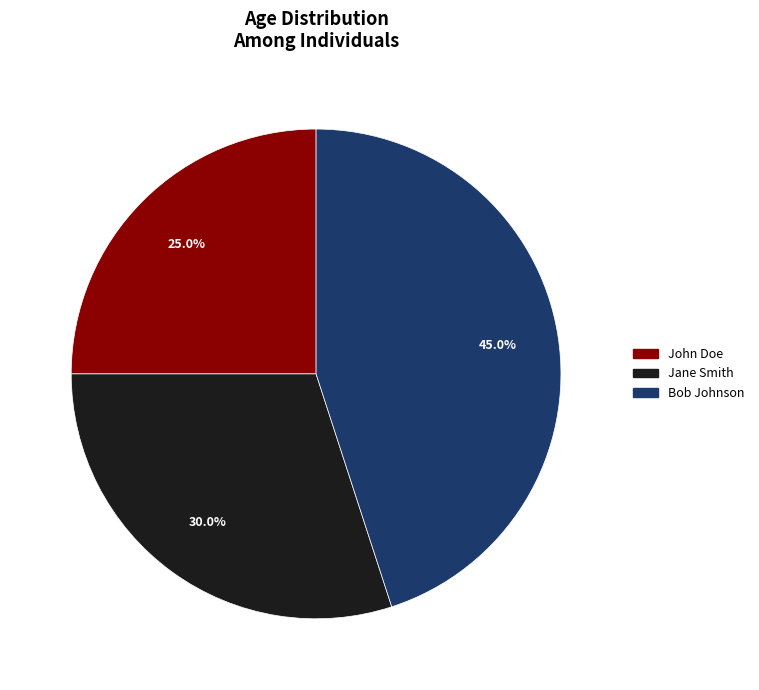

Is there any slice that represents more than half of the pie?

No